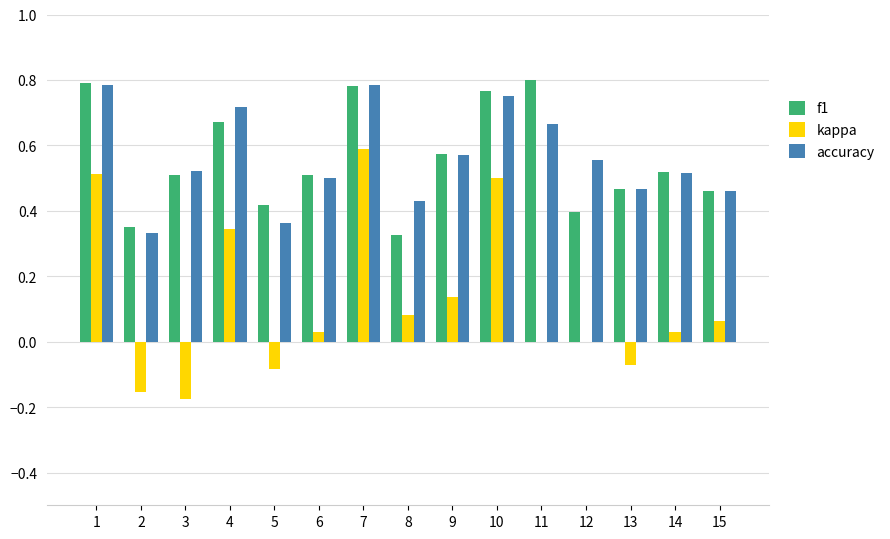

At which category is the sum across all series the highest?

7